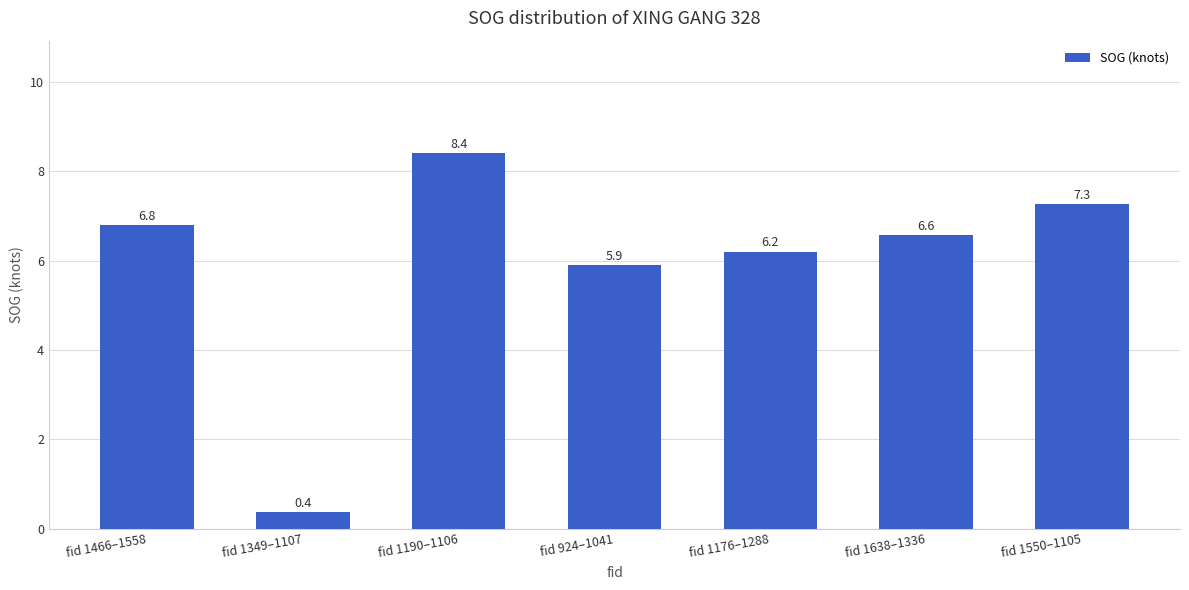

Between fid 924–1041 and fid 1638–1336, which is larger?

fid 1638–1336